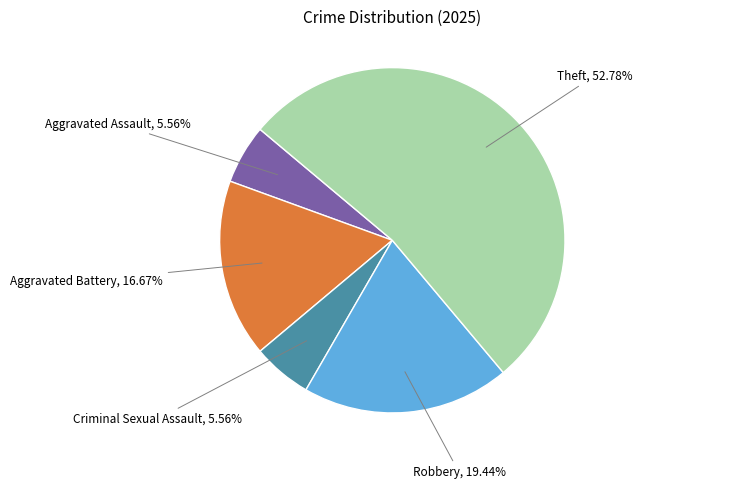

Count the number of slices in the pie.

5